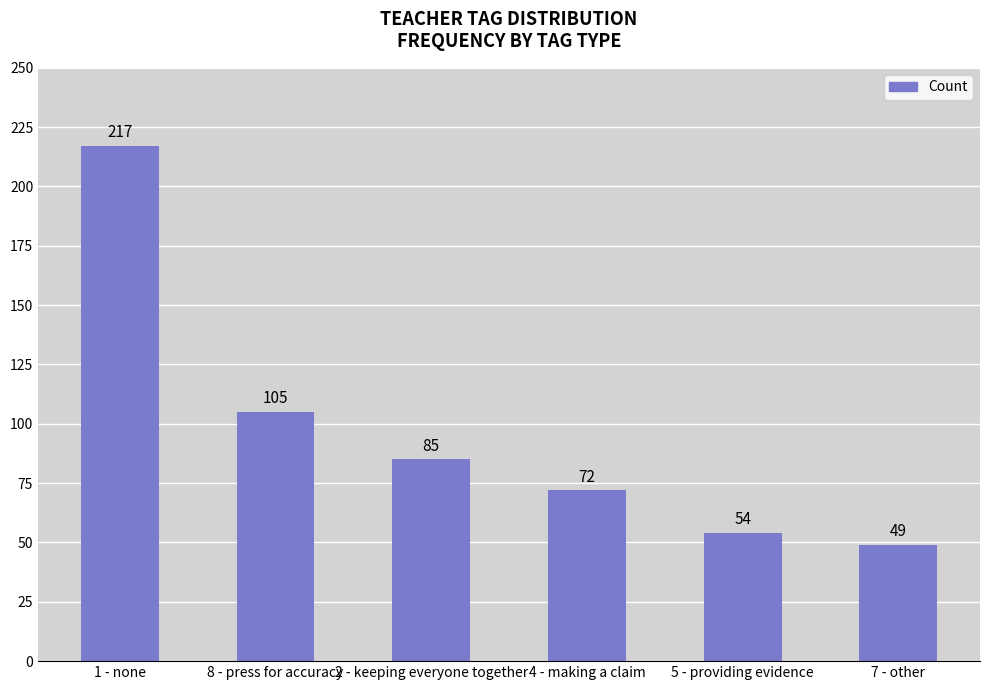

What is the ratio of the value at 1 - none to the value at 4 - making a claim?

3.0